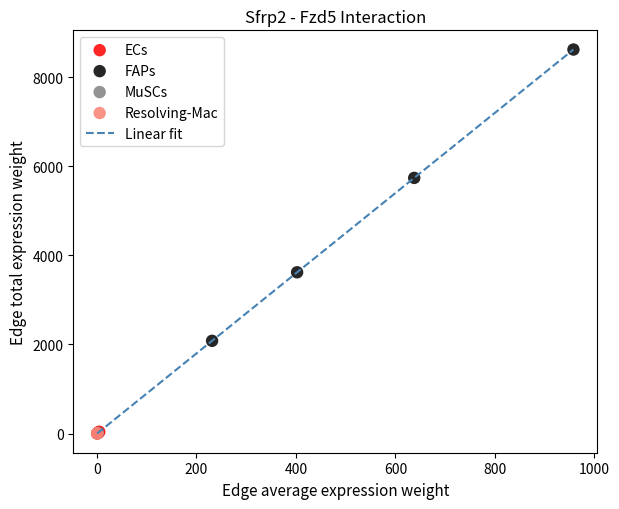

What is the greatest value displayed?

8622.5